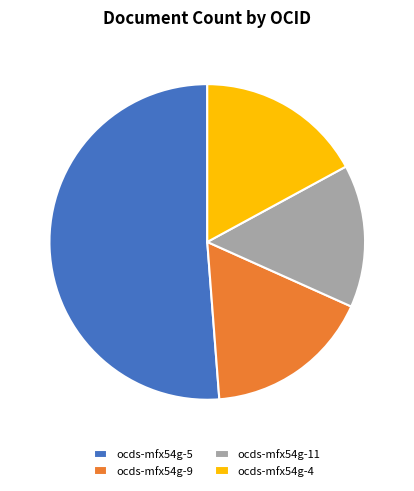

Is the sum of ocds-mfx54g-5 and ocds-mfx54g-11 greater than half?

Yes